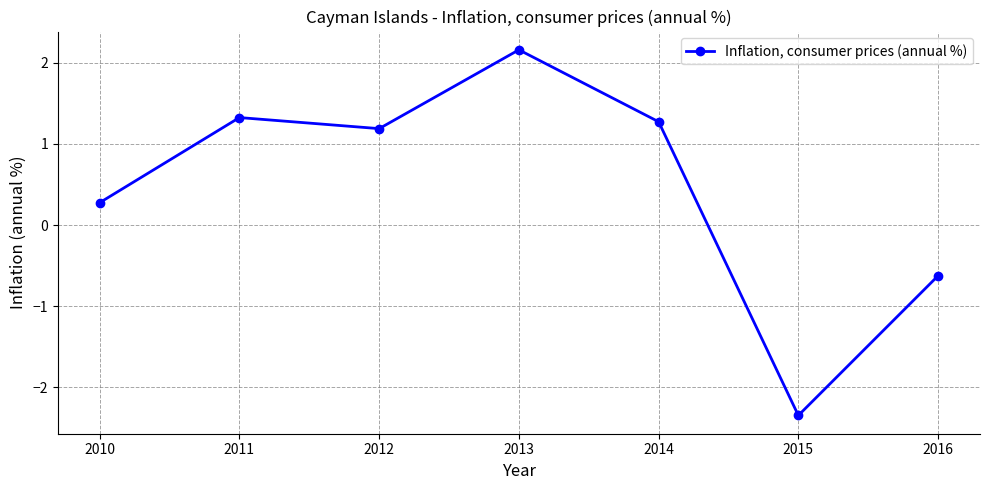

At which category does the chart reach its minimum across all series?

2015